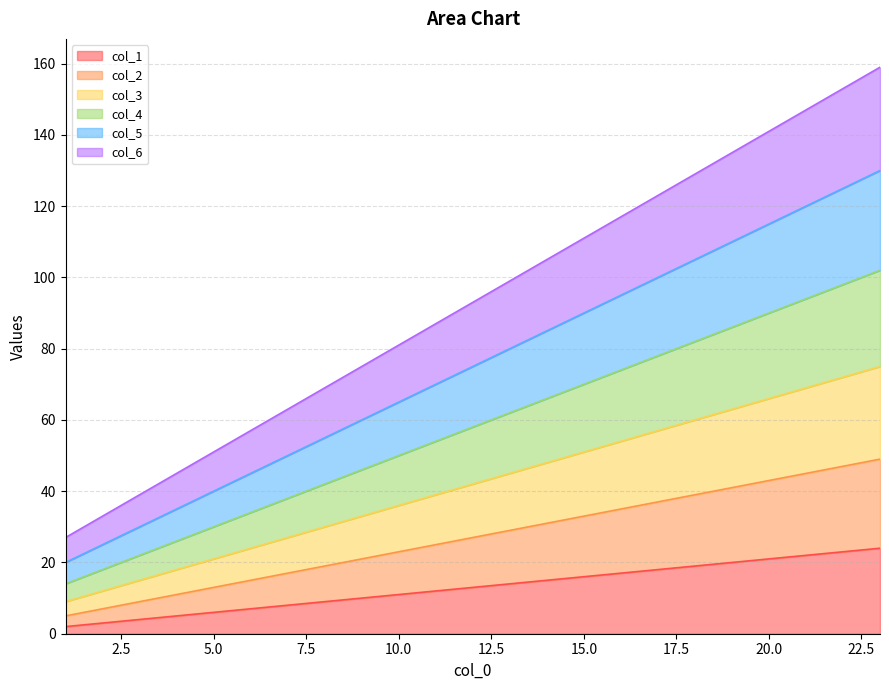

What is the spread (max minus min) of values at 20?

120